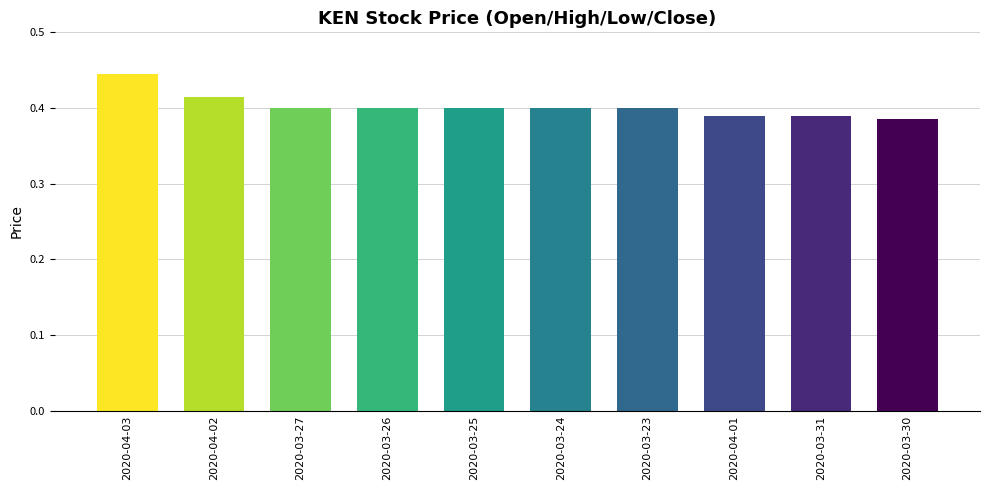

Which has a higher value, 2020-03-31 or 2020-03-23?

2020-03-23